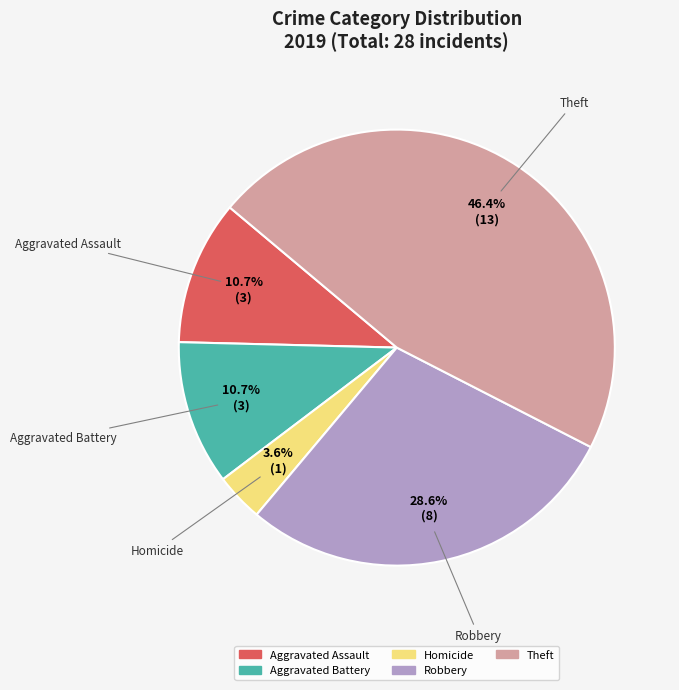

Is there a majority slice in this chart?

No